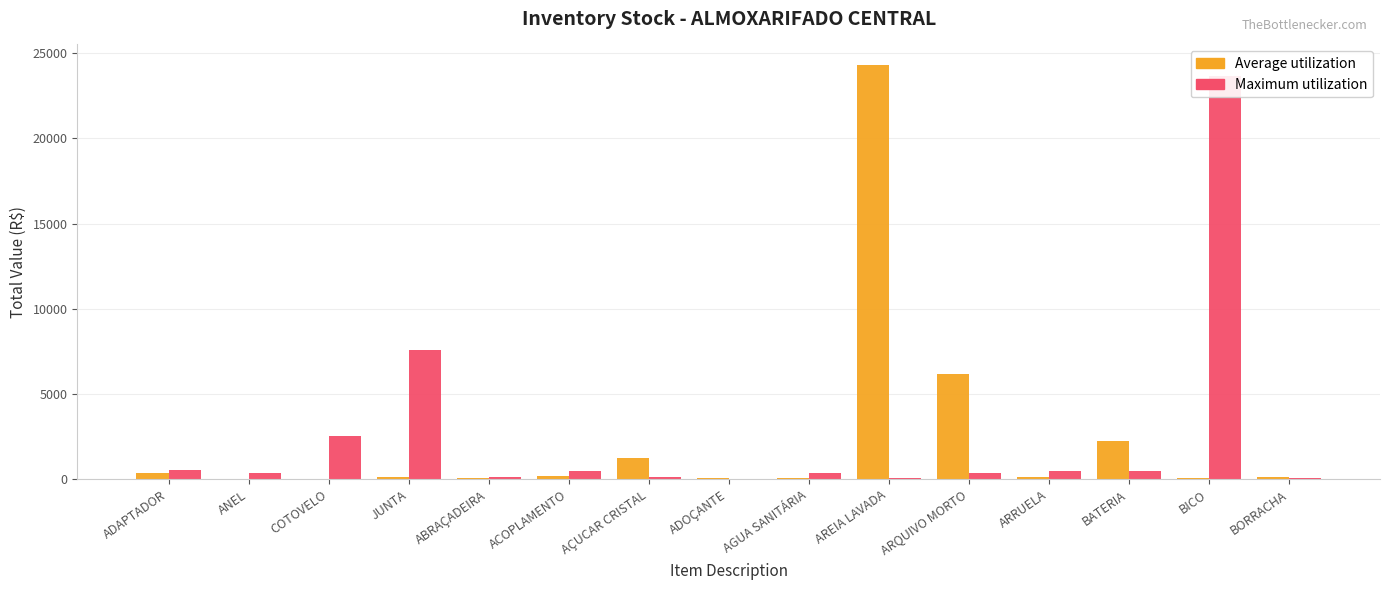

Reading left to right, transcribe all the data shown in this chart.

Average utilization: 396.0	28.1	23.4	152.6	72.0	216.9	1230.0	64.4	69.3	24298.9	6159.3	105.8	2258.1	98.1	111.3
Maximum utilization: 542.7	359.6	2511.0	7560.0	110.5	470.0	106.3	5.4	346.7	58.4	359.8	462.8	487.0	23664.9	74.1